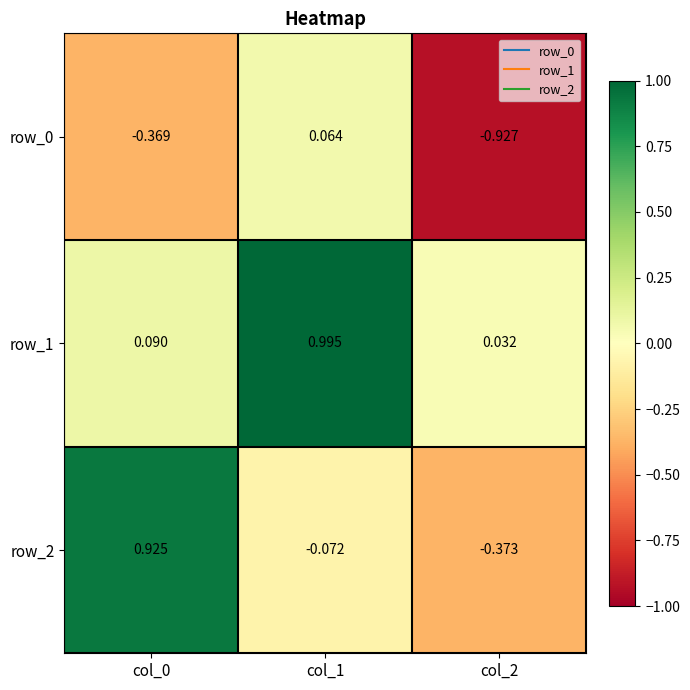

What is the sum of all row_0 values?

-1.2